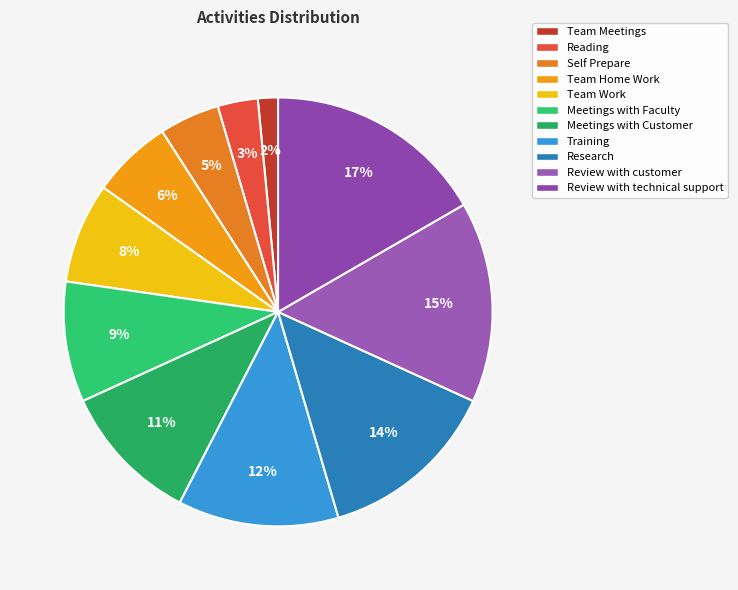

To the nearest percent, what is the difference between the largest and smallest slice percentages?

15%